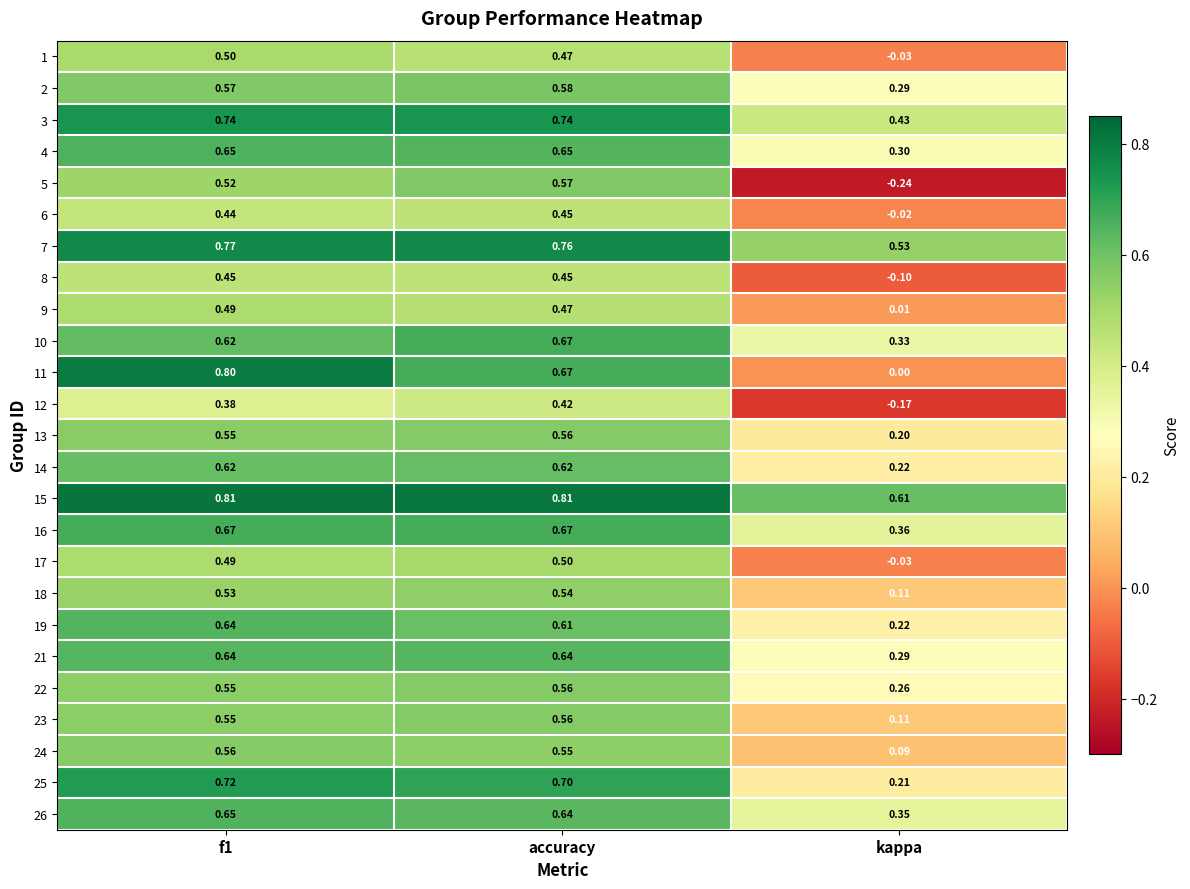

At which label is 1 closest to 0?

kappa